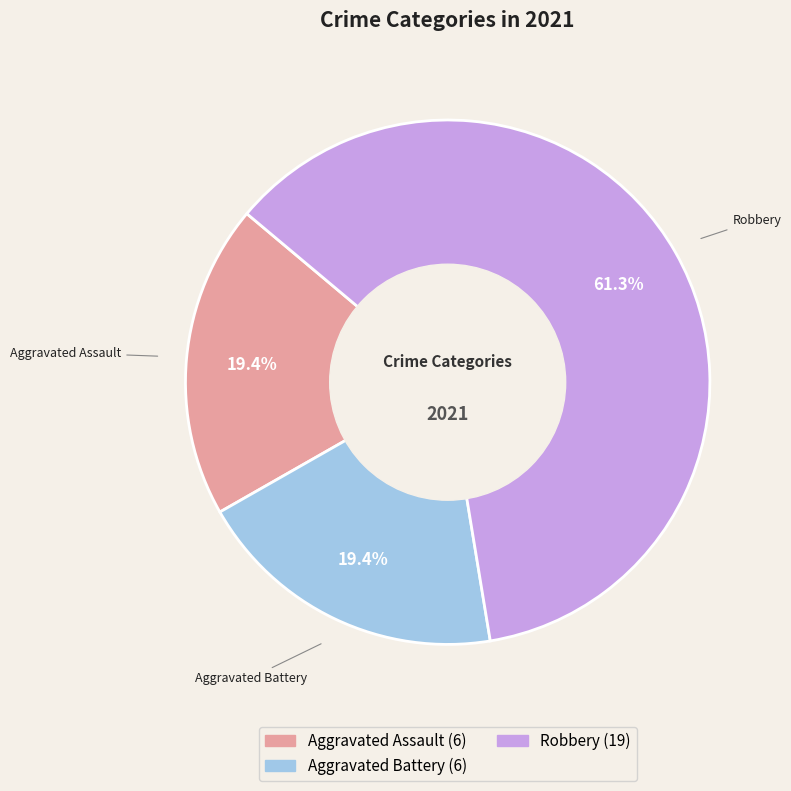

Is there a majority slice in this chart?

Yes